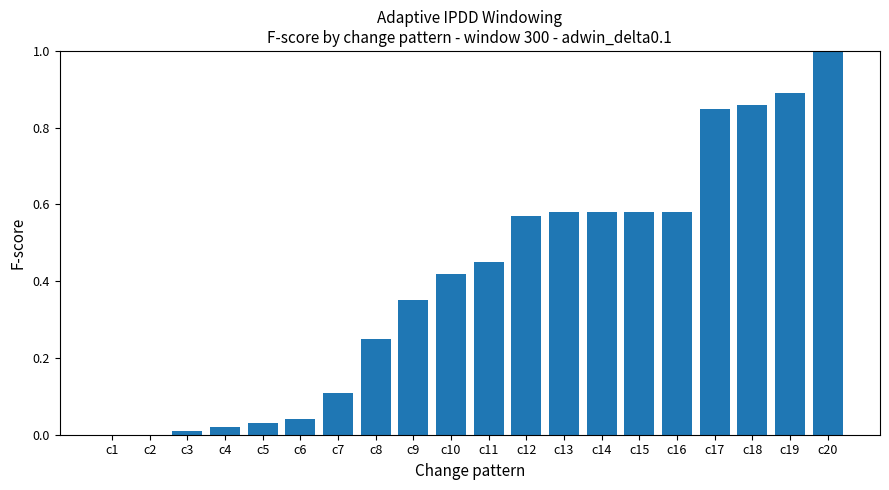

What is the greatest value displayed?

1.0